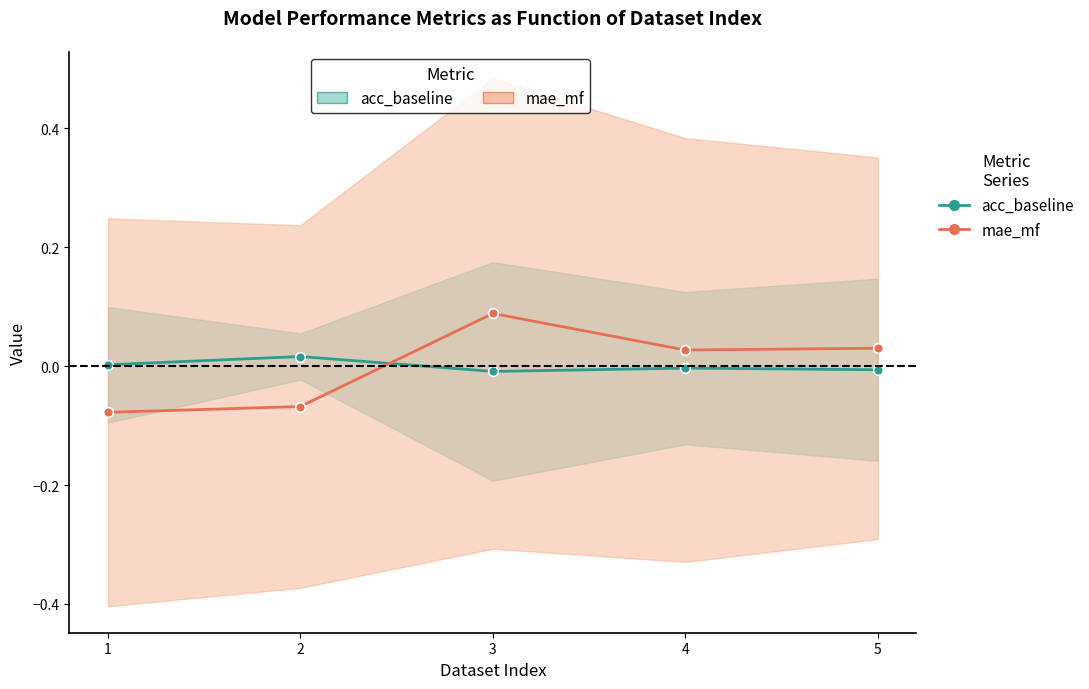

How many lines are shown in the chart?

2